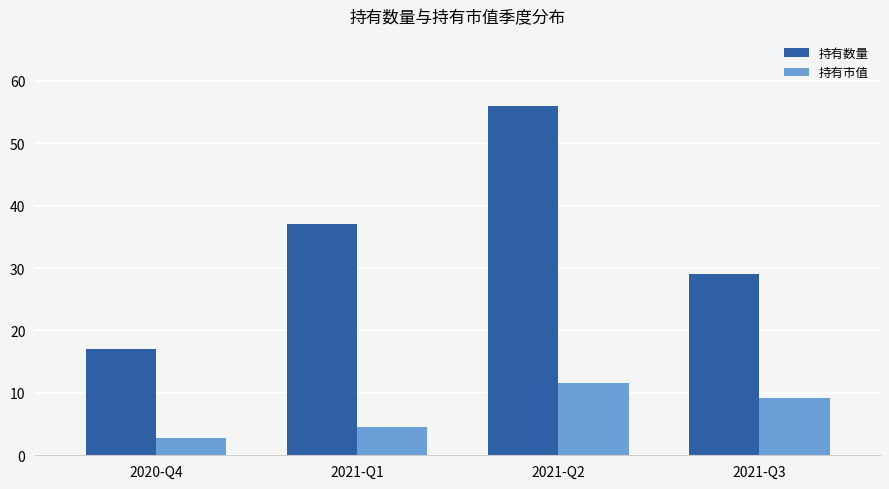

How many groups of bars are there?

4